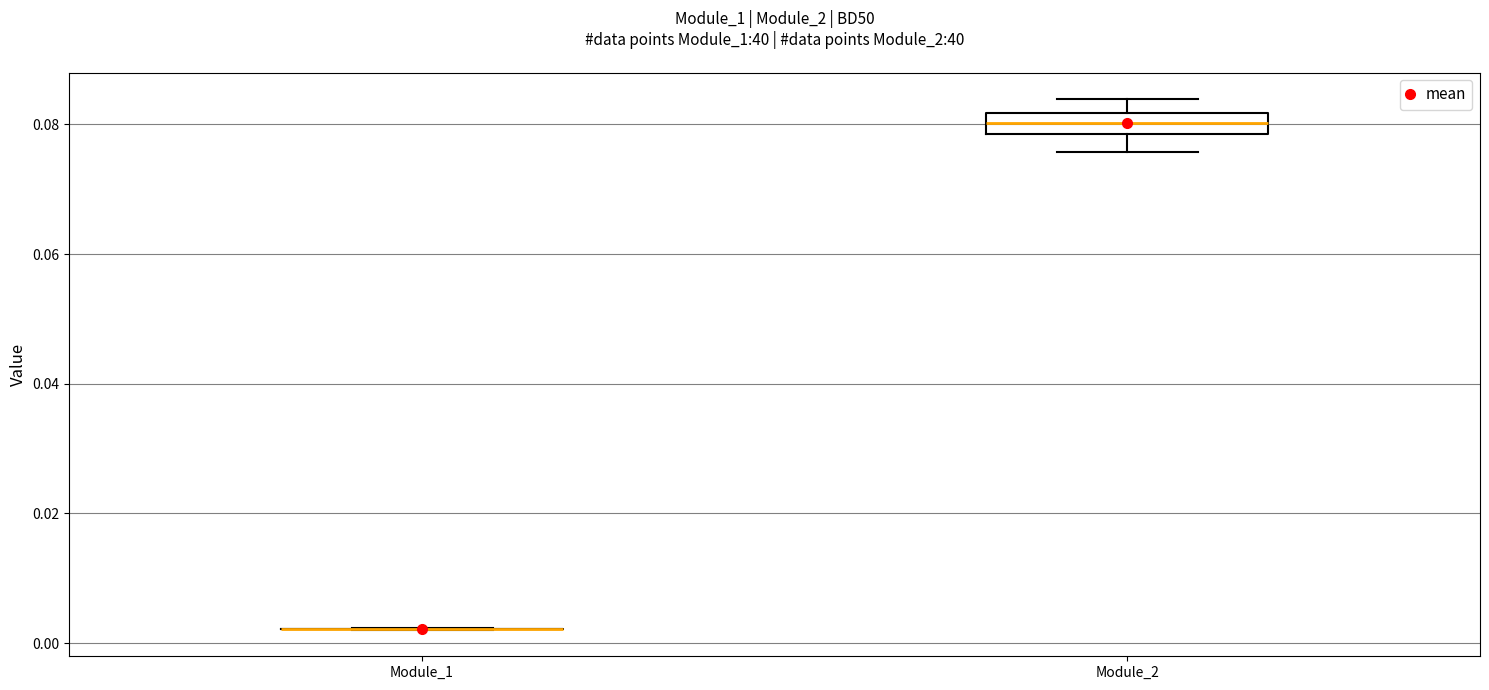

Which box is the tallest, from its lower edge to its upper edge?

Module_2